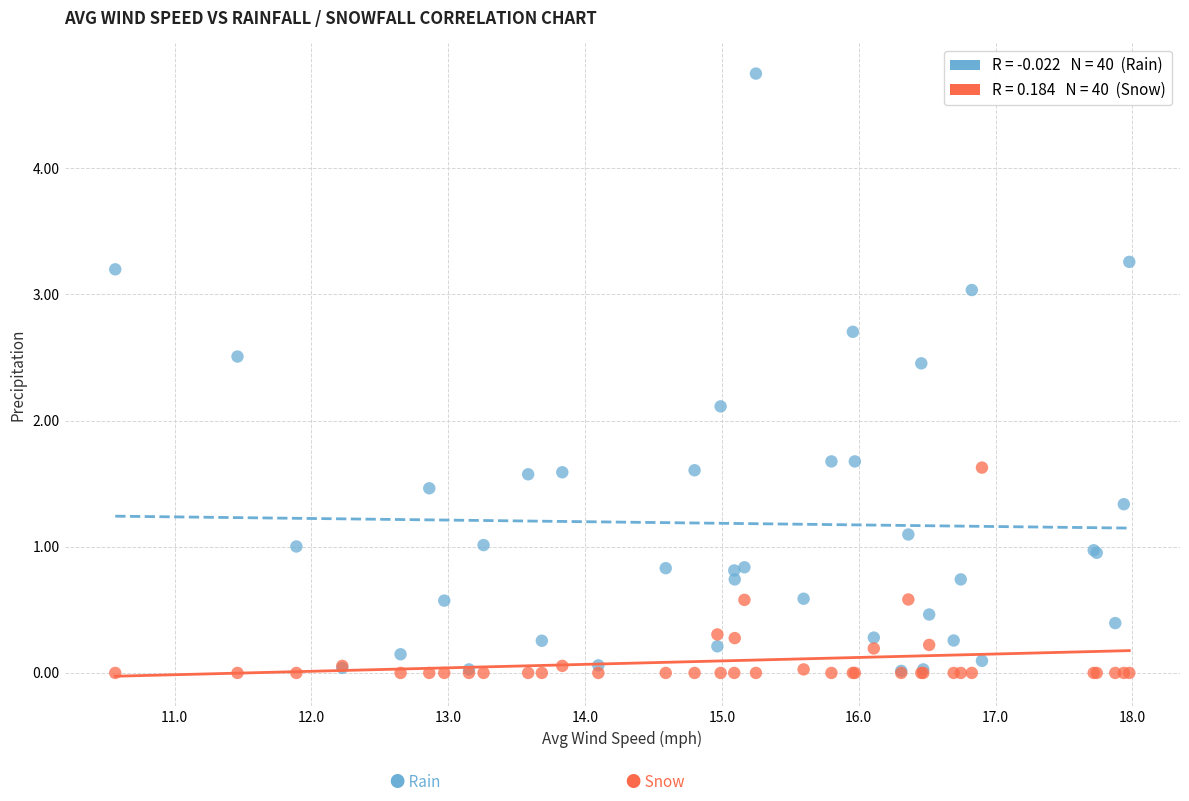

Across all series, what Y value is closest to 2?

2.1